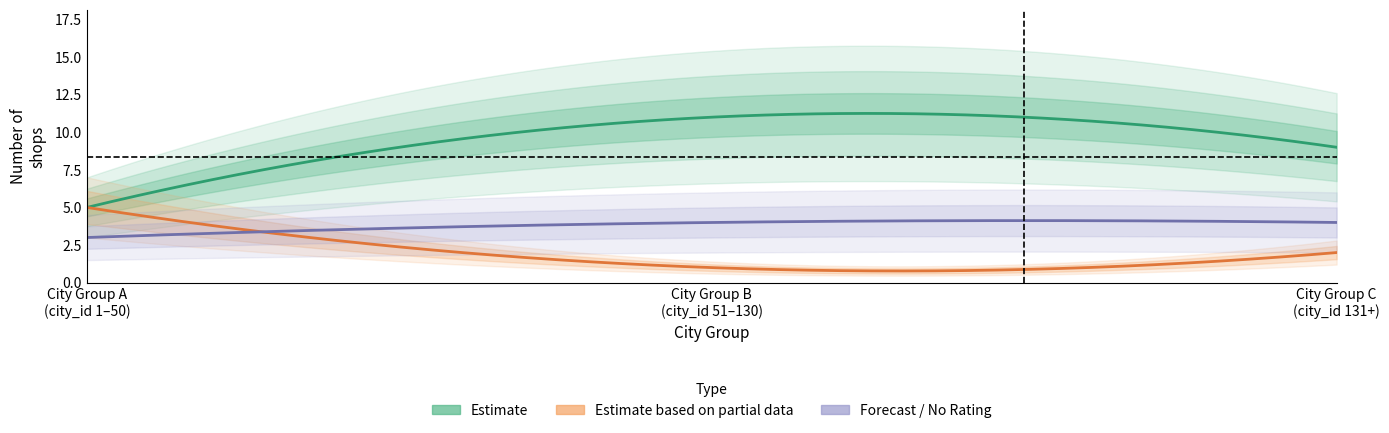

How many lines are shown in the chart?

6